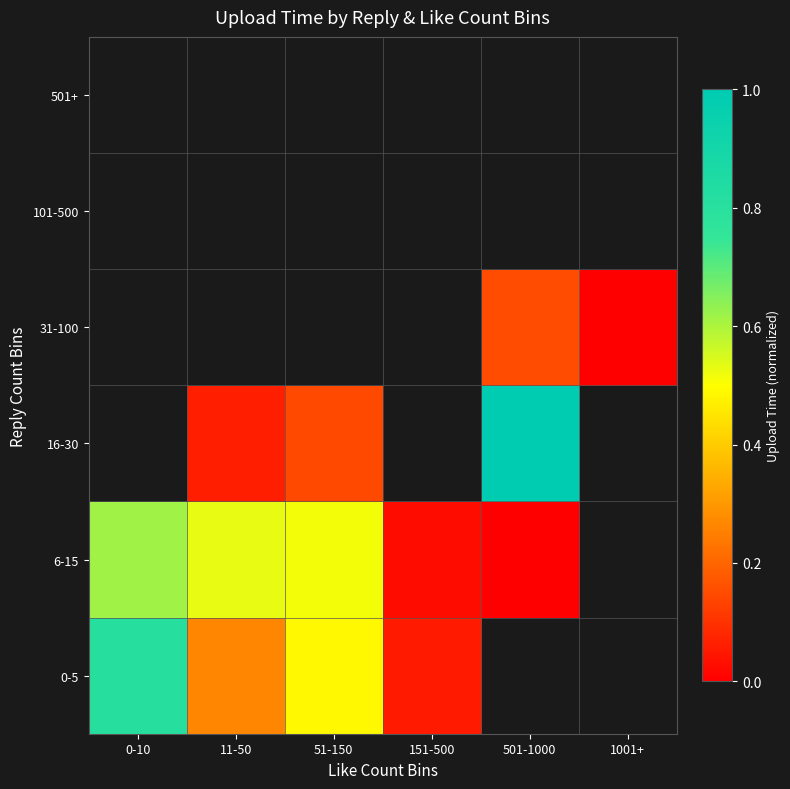

What is the difference between the second highest and minimum values in the 6-15 series?

0.5